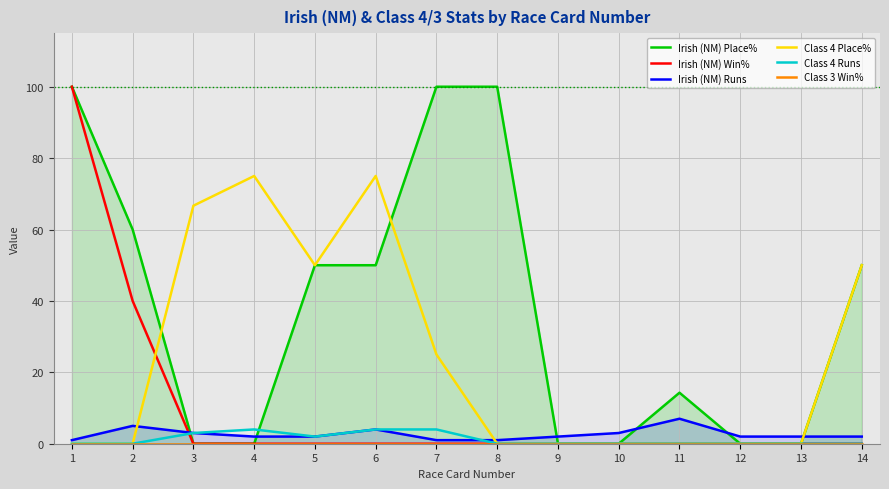

True or false: Class 4 Place% has a value of 0.0 at 9.

True